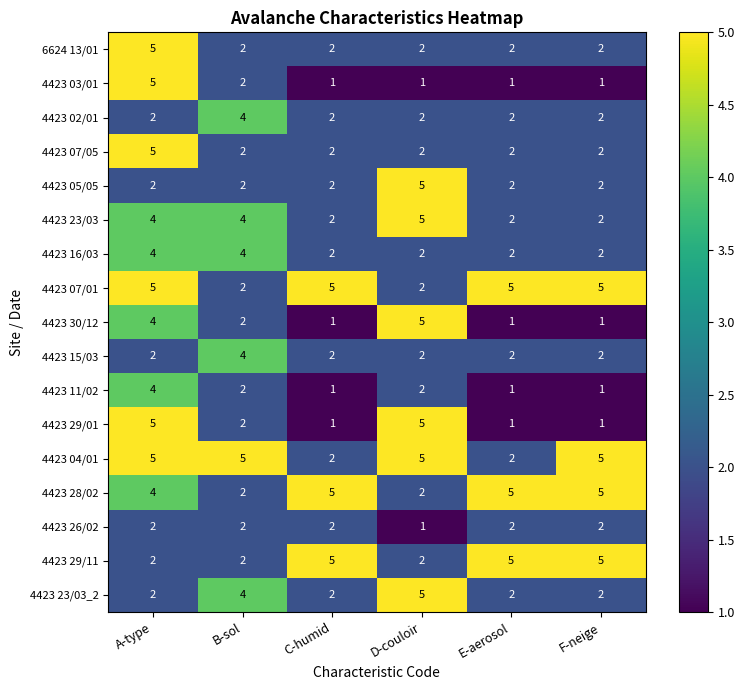

What value does the 4423 07/01 series have at F-neige?

5